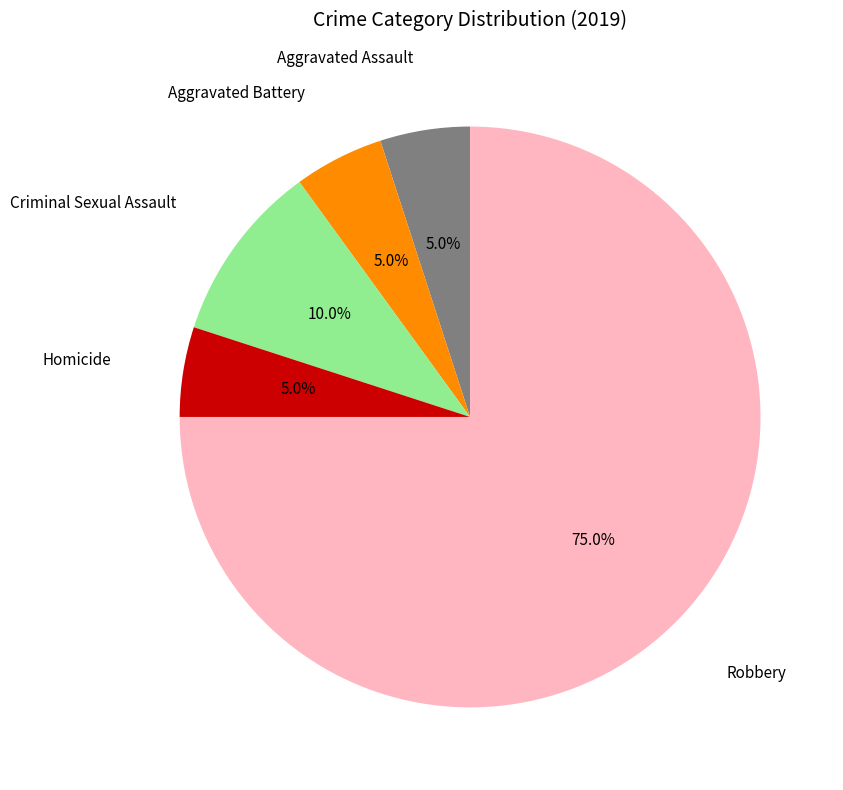

The Aggravated Assault slice represents 5% of the pie. True or false?

True